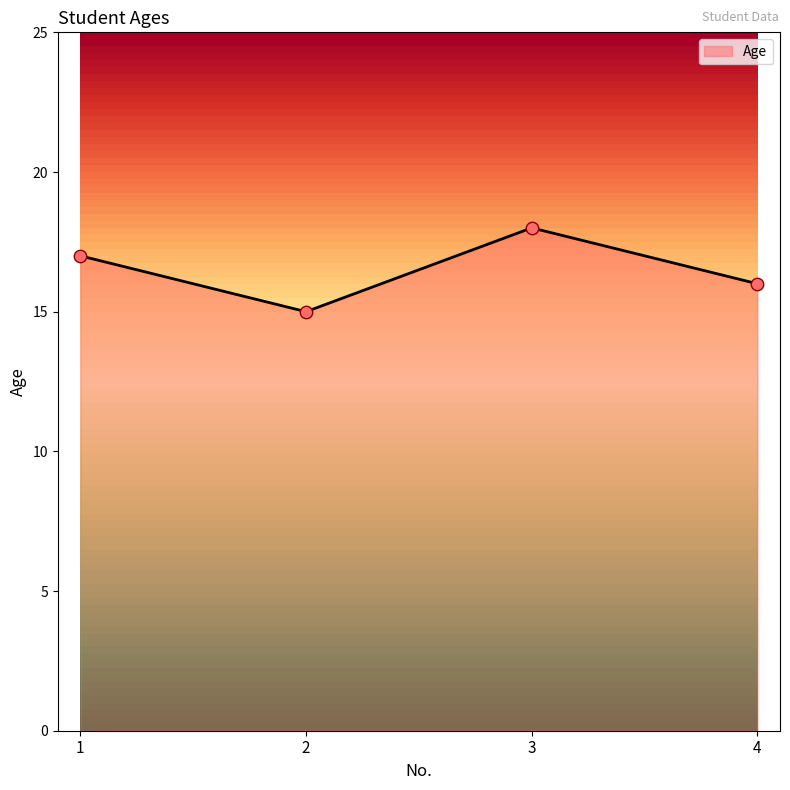

What is the ratio of the value at 3 to the value at 4?

1.1